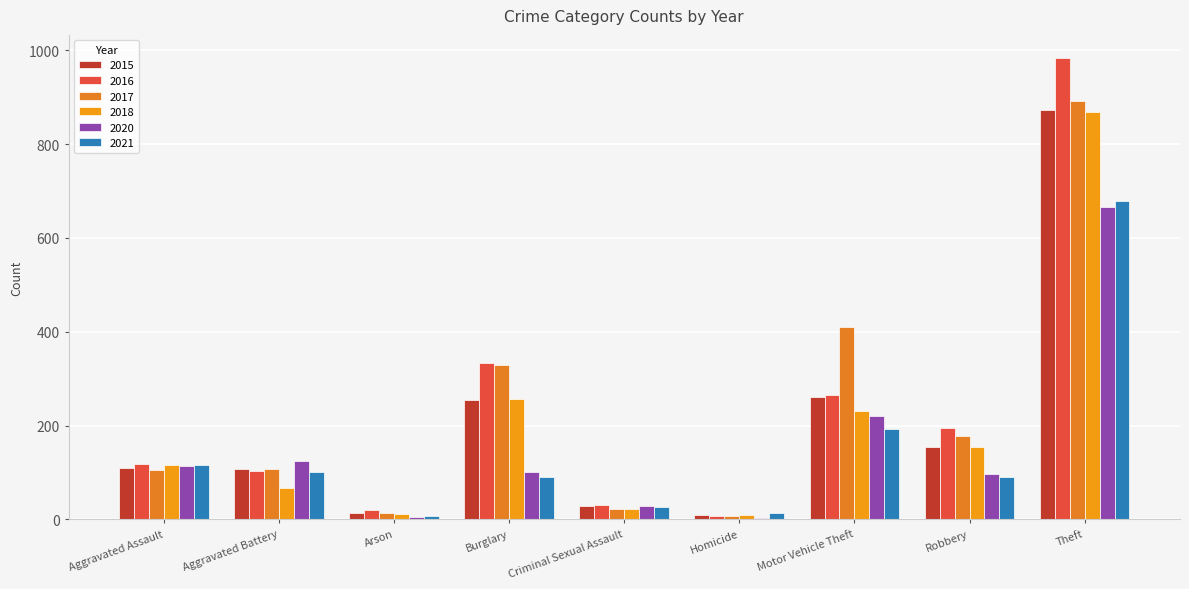

At which label is 2020 closest to 334?

Motor Vehicle Theft